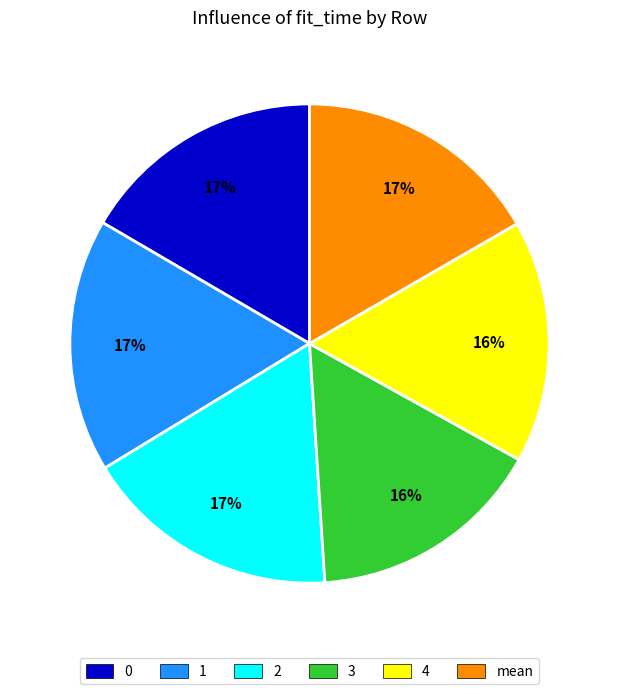

Does 3 account for over 50% of the chart?

No